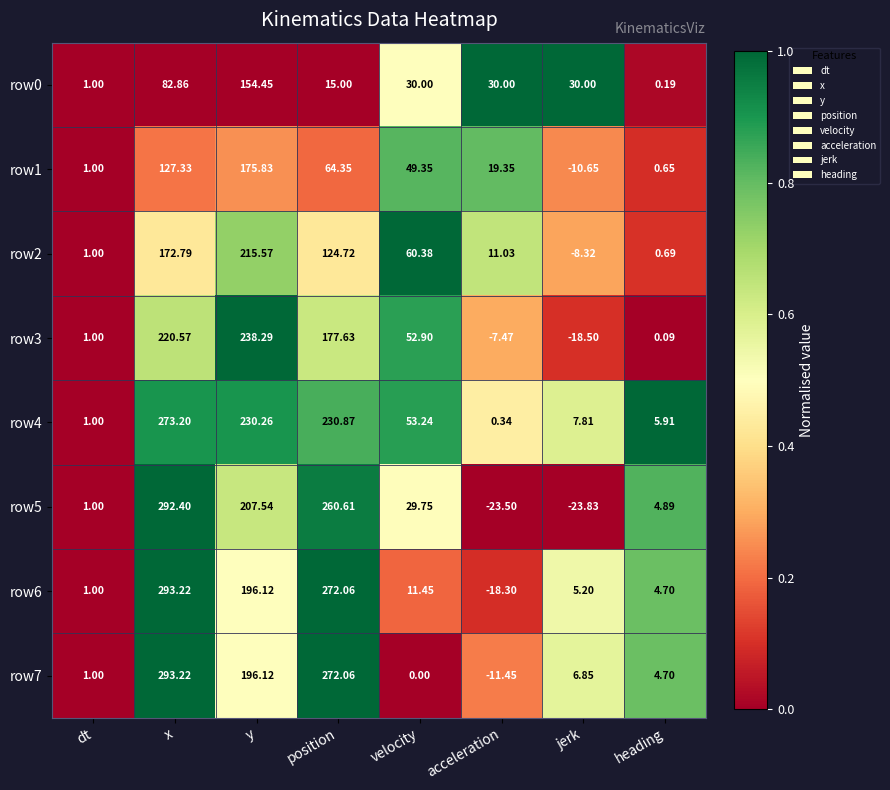

At how many categories does at least one series exceed 0?

8